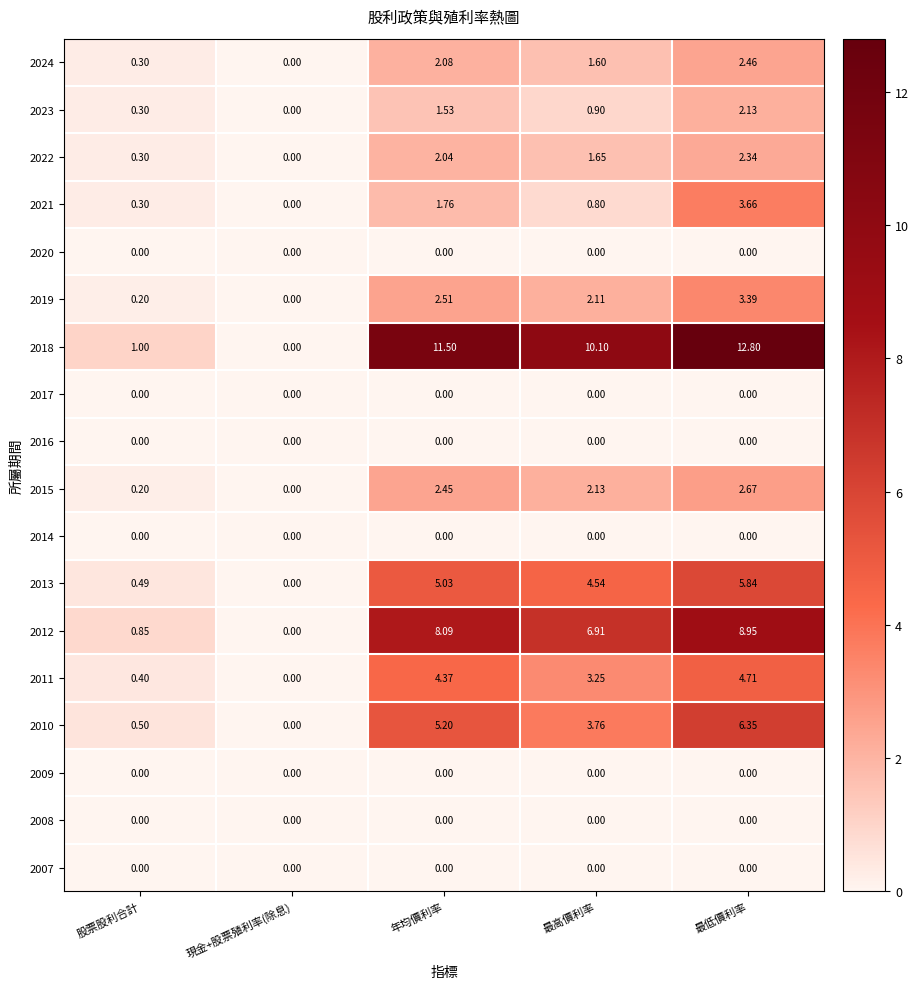

At which category is the sum across all series the highest?

最低價利率